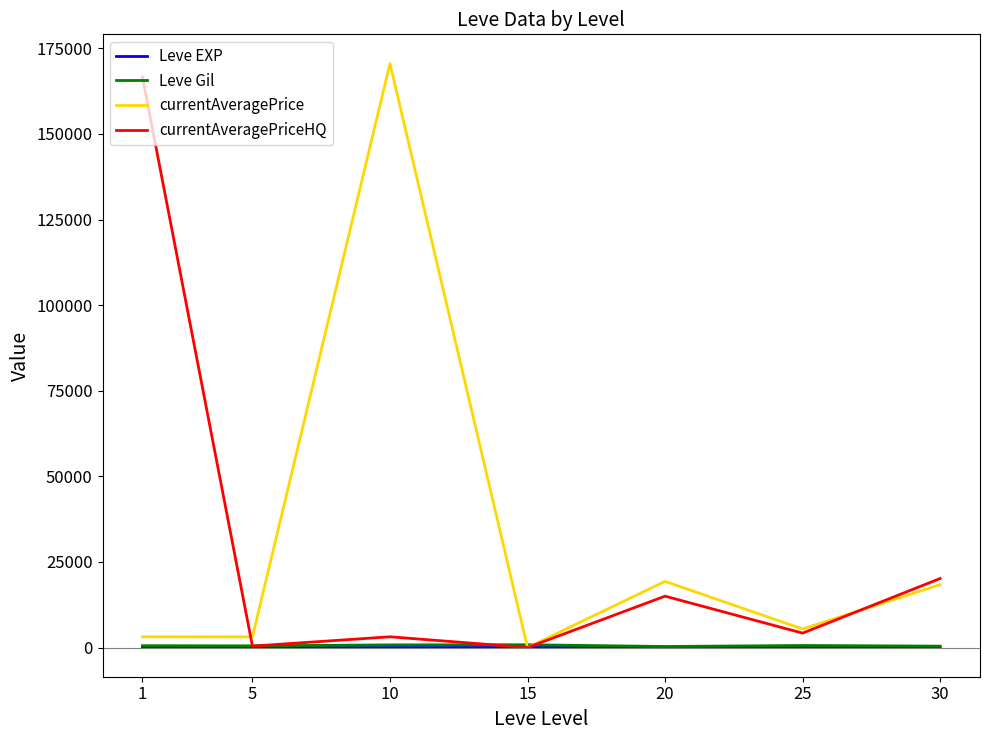

Read the currentAveragePriceHQ value at 20.

14999.8